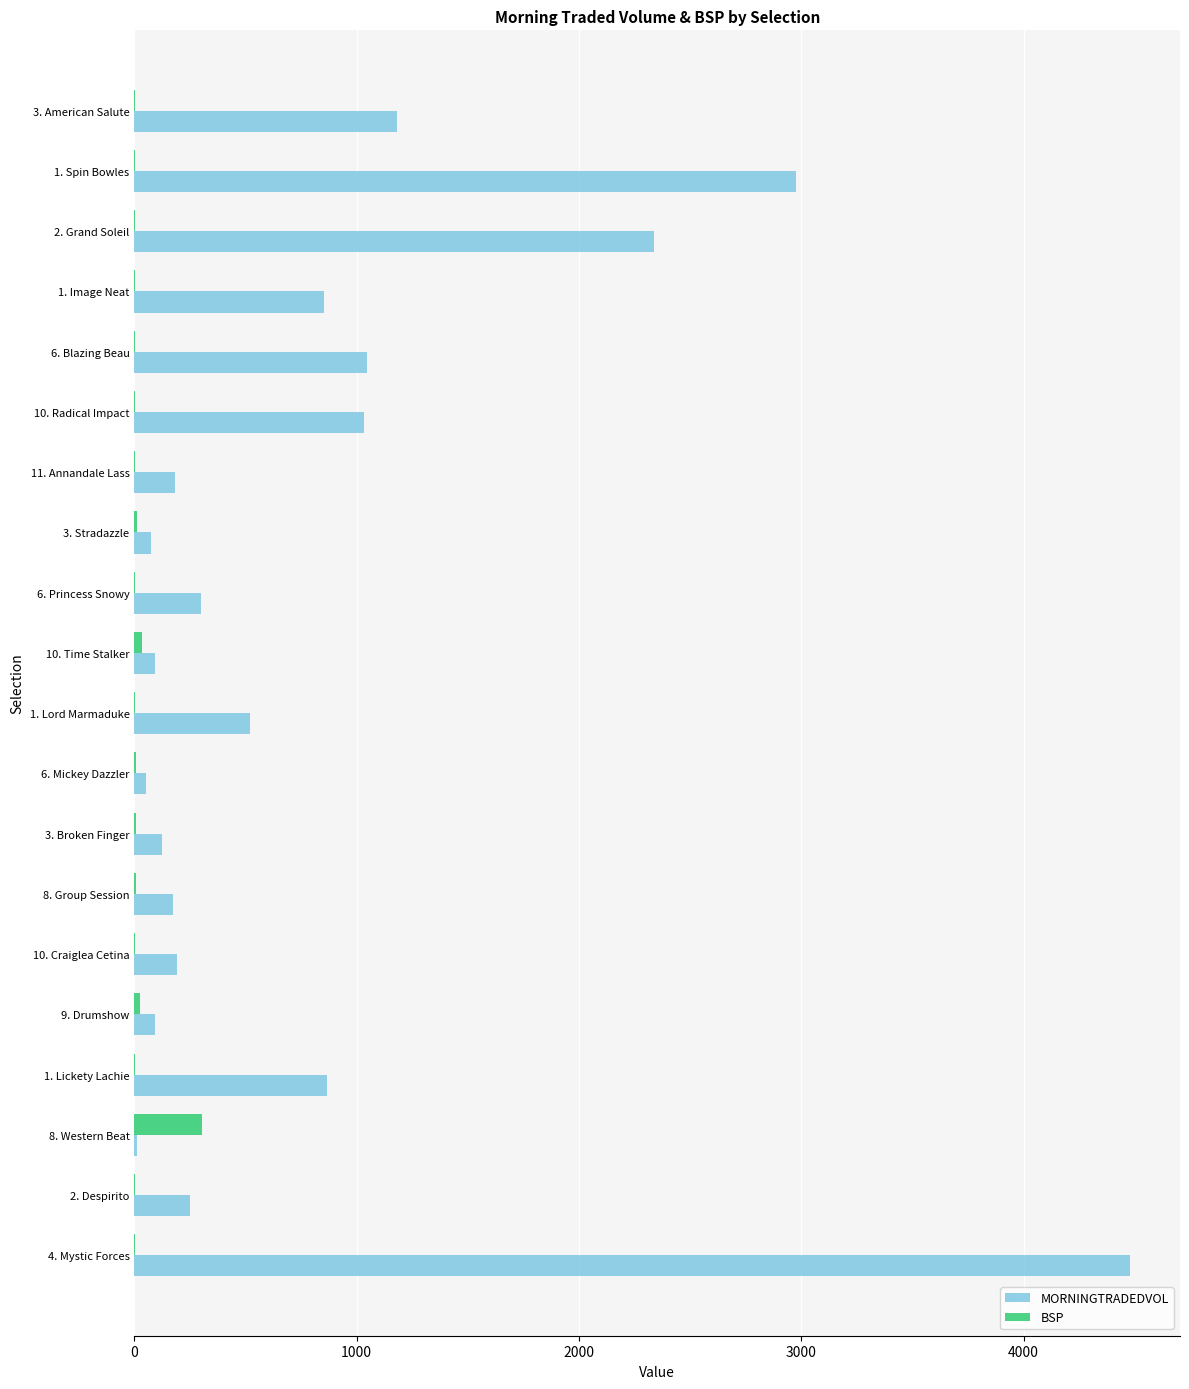

What are all the series names shown in the legend?

MORNINGTRADEDVOL, BSP